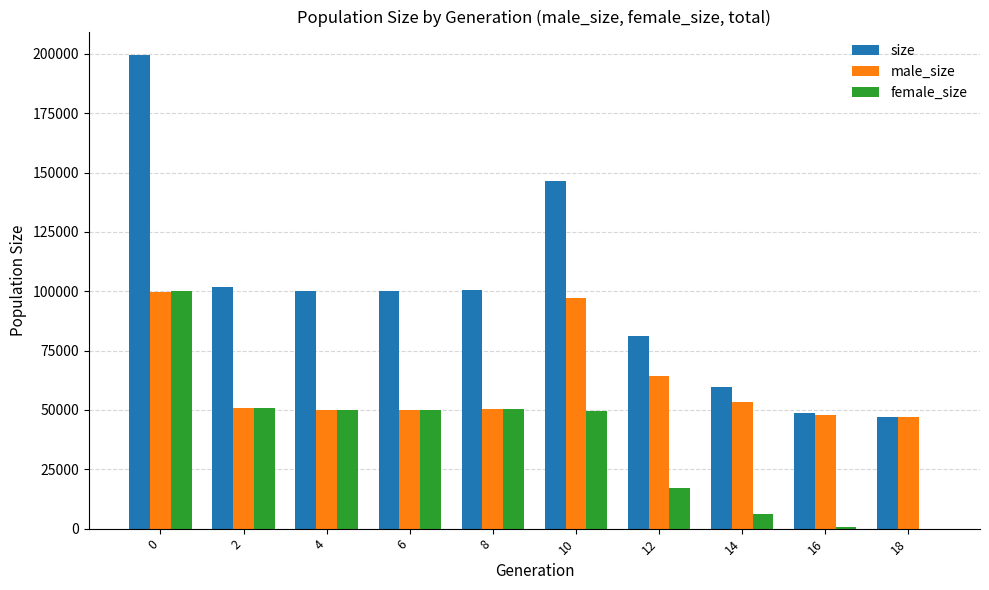

What is the greatest value displayed?

199480